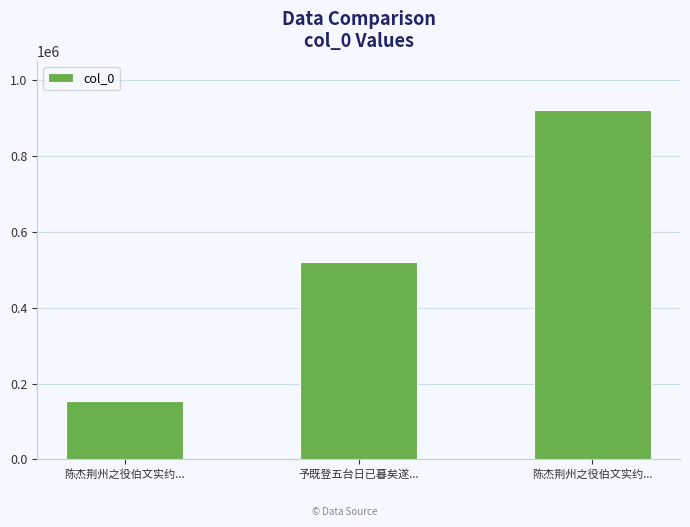

Which has a higher value, 予既登五台日已暮矣遂... or 陈杰荆州之役伯文实约...?

予既登五台日已暮矣遂...